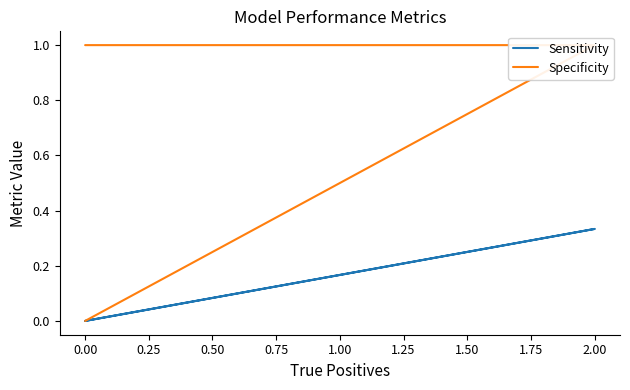

True or false: Sensitivity and Specificity cross at least once.

False